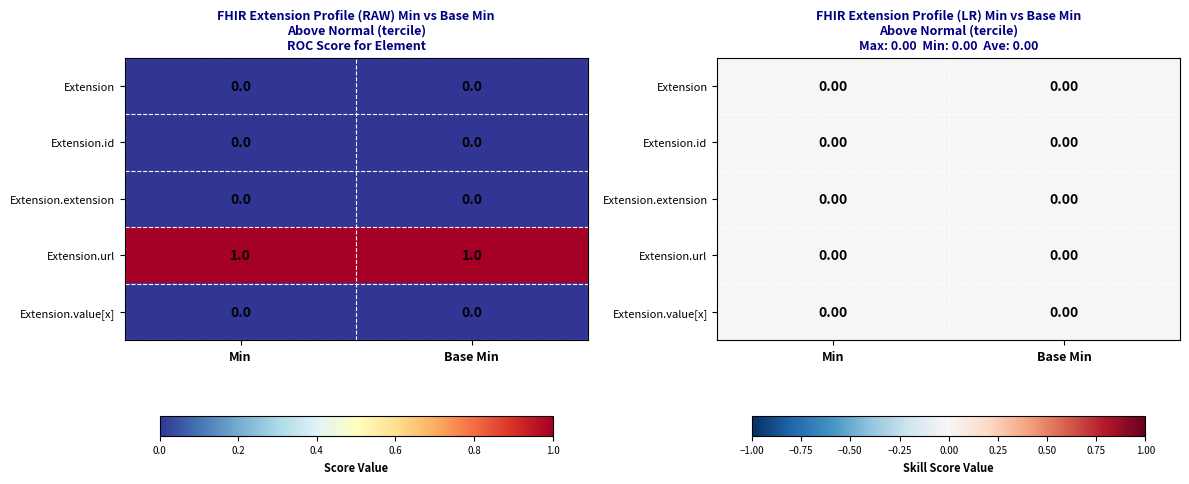

At which label is Extension.id closest to 0?

Min